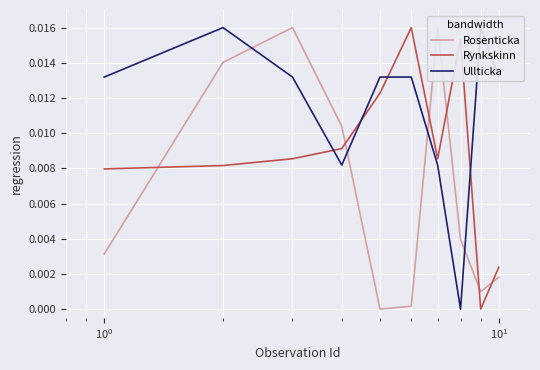

True or false: Ullticka has more than 2 interior local peaks.

False